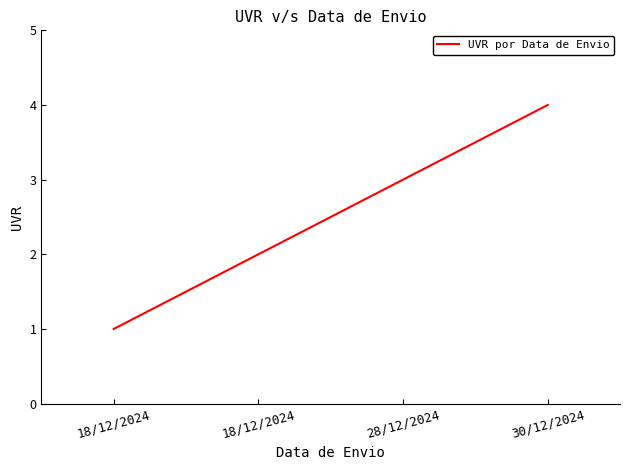

Count the number of categories in the chart.

4